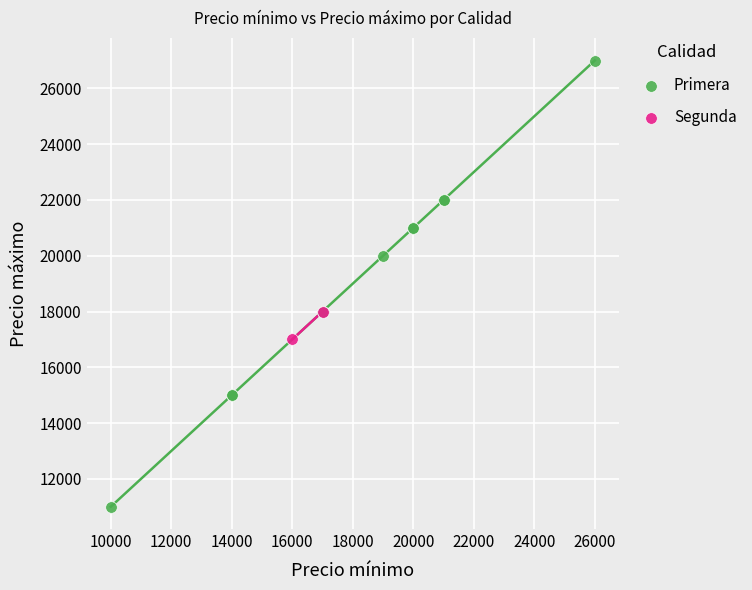

What are all the series names shown in the legend?

Primera, Segunda